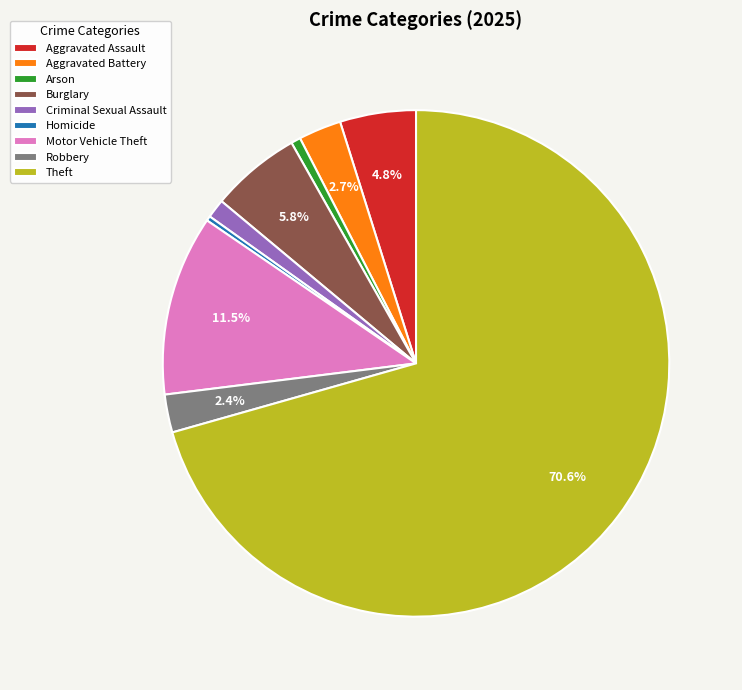

Is Aggravated Battery the majority of the pie?

No